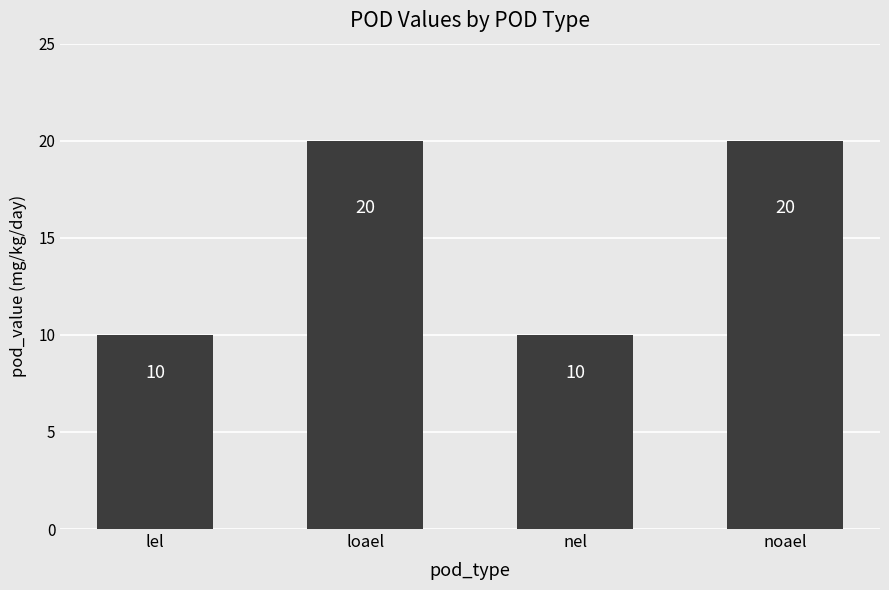

Count the number of categories in the chart.

4